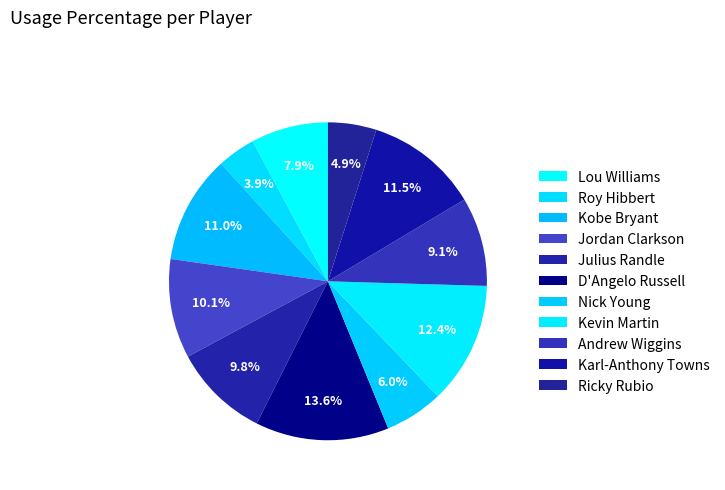

What portion of the pie excludes Jordan Clarkson?

89.9%